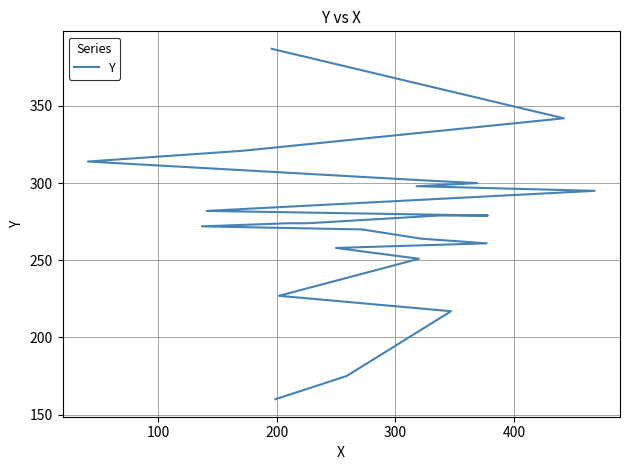

How many values are below 274?

10